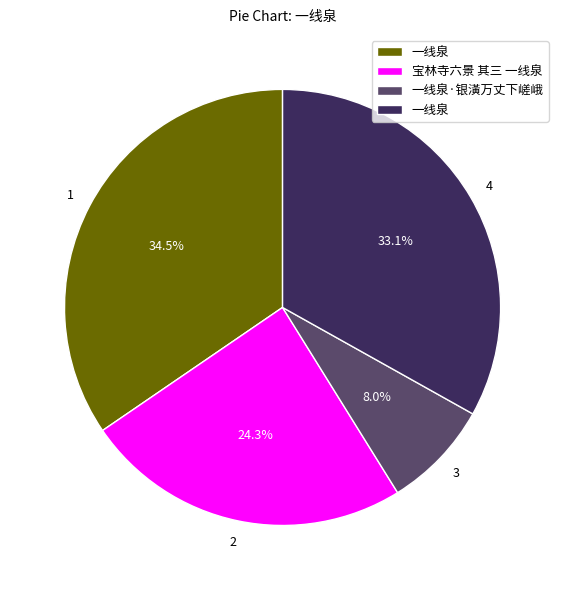

Is there a majority slice in this chart?

No